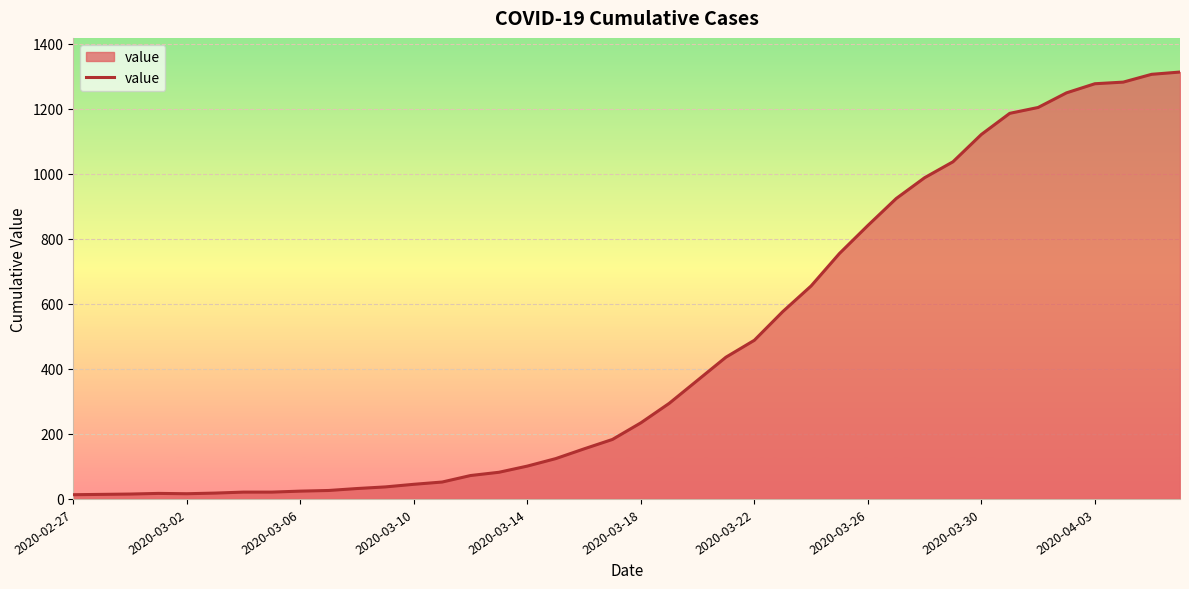

What is the maximum value shown in the chart?

1313